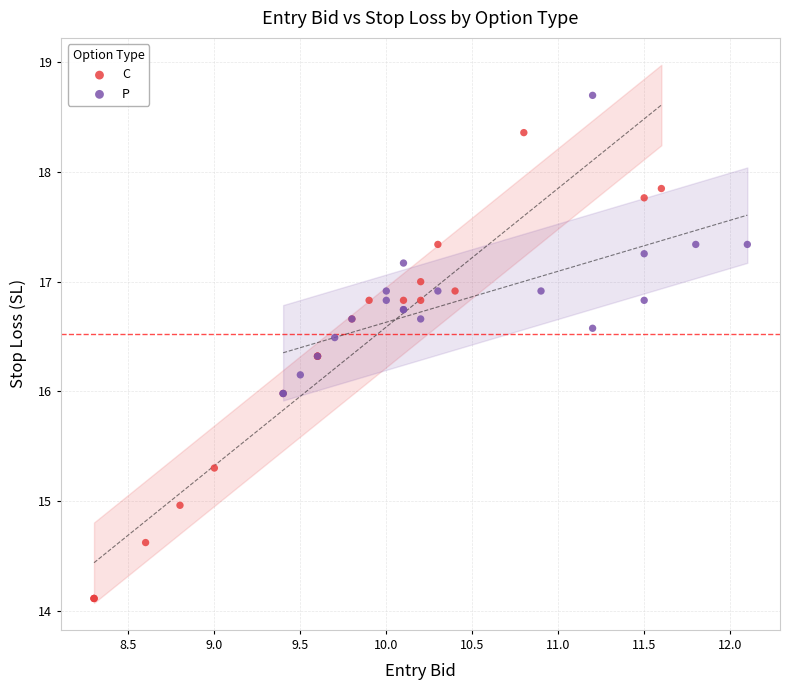

Which series contains the highest Y value?

P